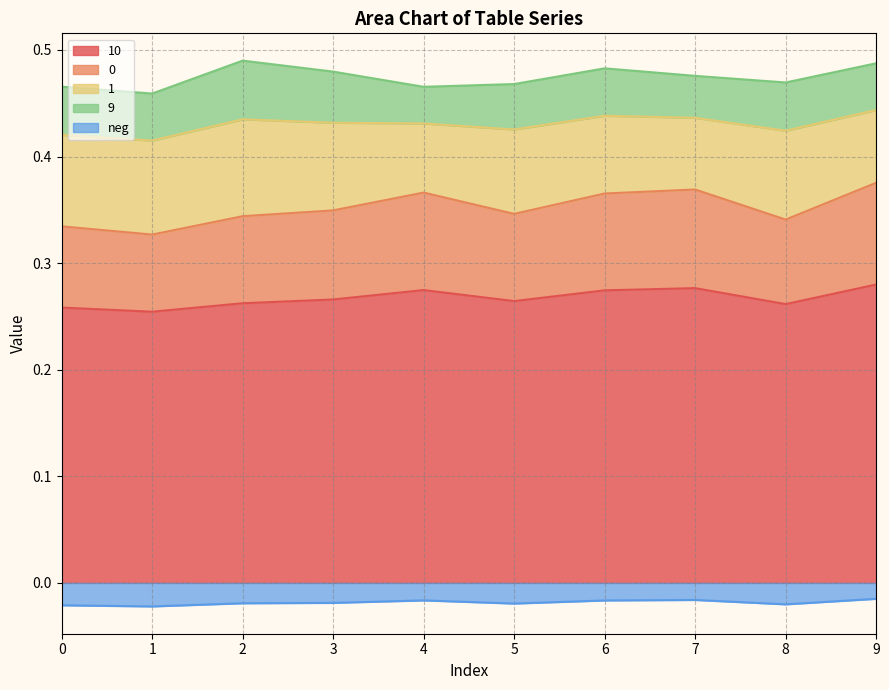

Is it true that 10 equals 0.3 at 3?

True